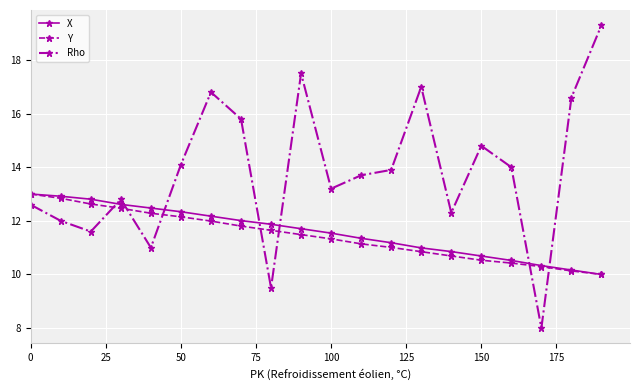

Reading left to right, extract all data points from this chart.

X: 13.0	12.9	12.8	12.6	12.5	12.3	12.2	12.0	11.9	11.7	11.5	11.3	11.2	11.0	10.9	10.7	10.5	10.3	10.2	10.0
Y: 13.0	12.8	12.6	12.5	12.3	12.2	12.0	11.8	11.6	11.5	11.3	11.1	11.0	10.8	10.7	10.5	10.4	10.3	10.1	10.0
Rho: 12.6	12.0	11.6	12.8	11.0	14.1	16.8	15.8	9.5	17.5	13.2	13.7	13.9	17.0	12.3	14.8	14.0	8.0	16.6	19.3